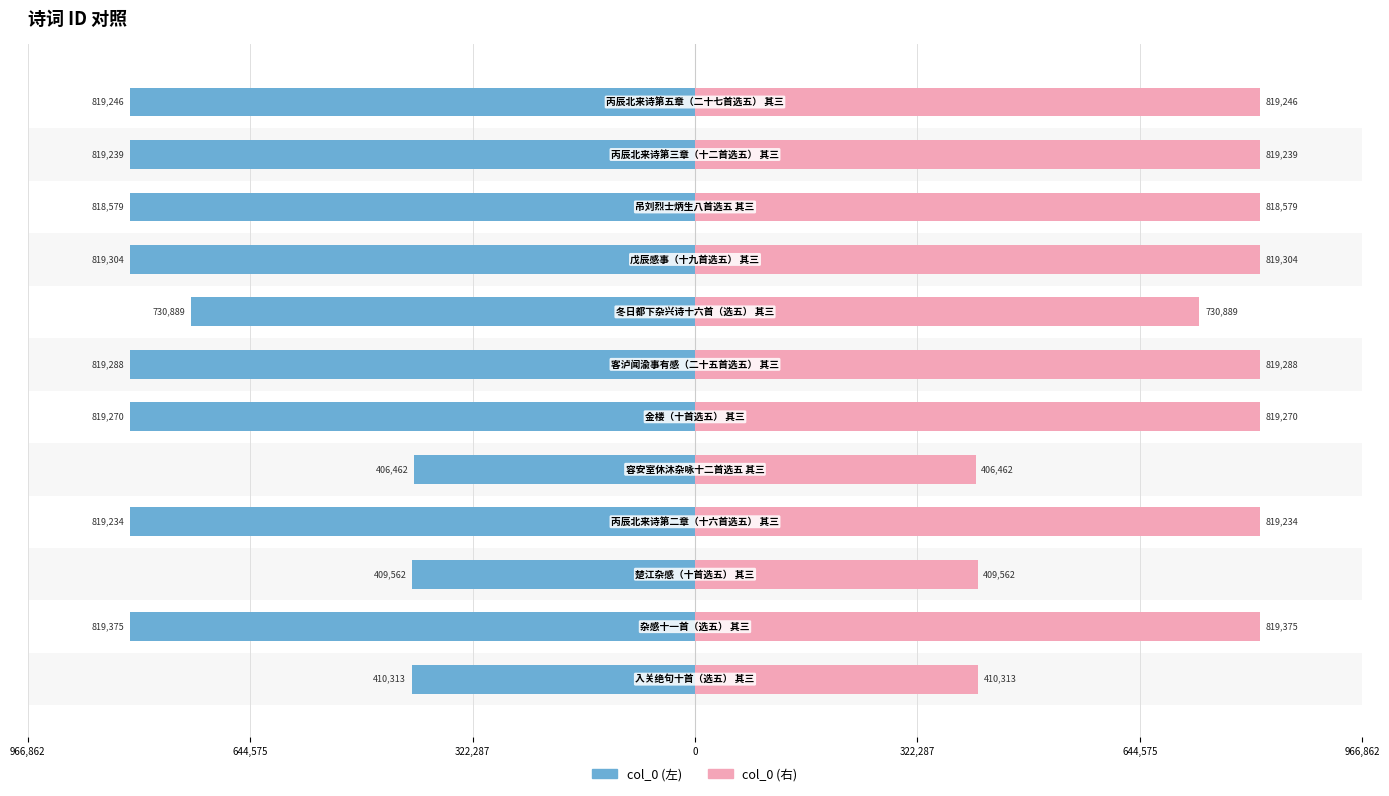

How many groups of bars are there?

12